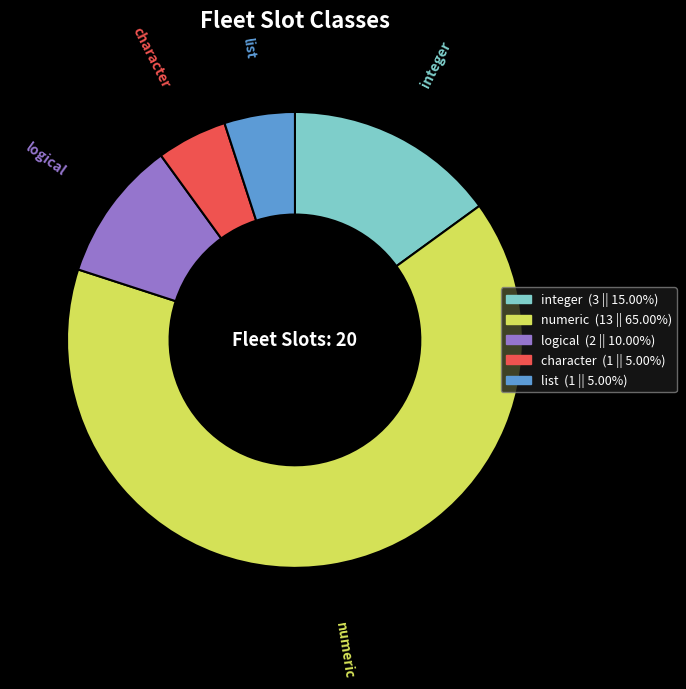

Is there a majority slice in this chart?

Yes